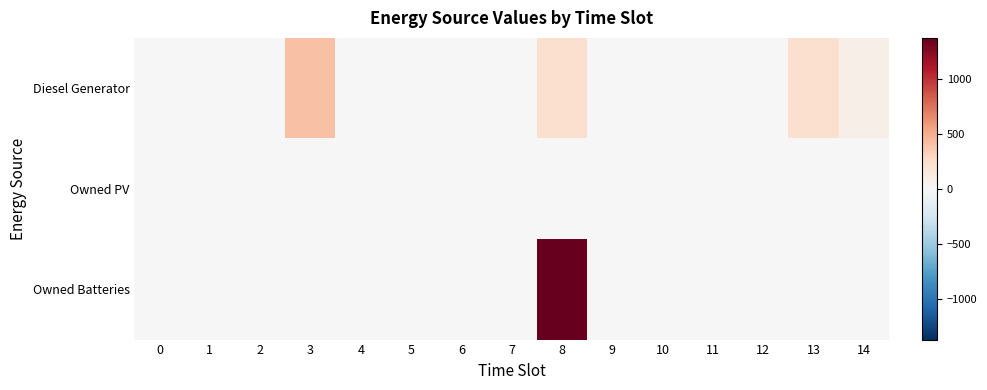

Which series has the largest range (max minus min)?

Owned Batteries